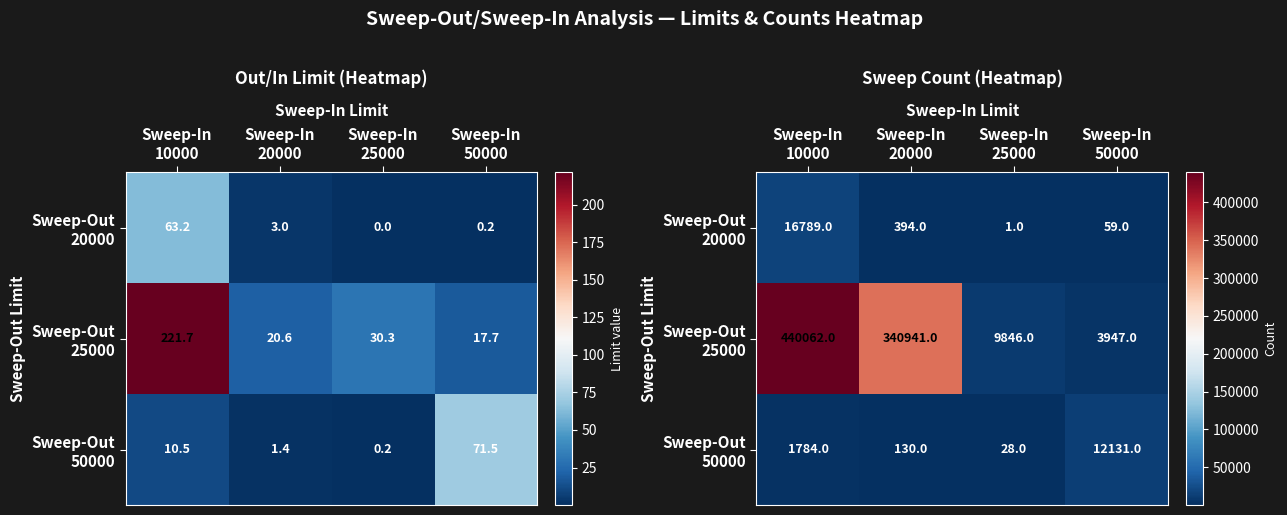

List the labels in order of Sweep-Out 25000 value, smallest first.

Sweep-In 50000, Sweep-In 25000, Sweep-In 20000, Sweep-In 10000